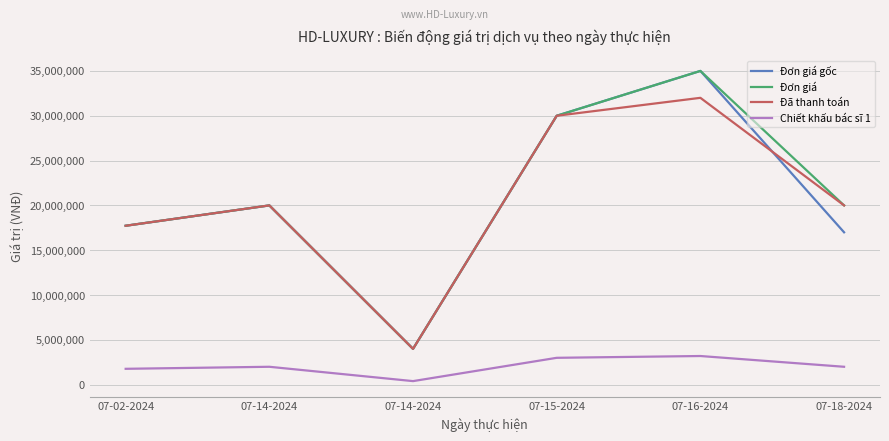

What are all the series names shown in the legend?

Đơn giá gốc, Đơn giá, Đã thanh toán, Chiết khấu bác sĩ 1